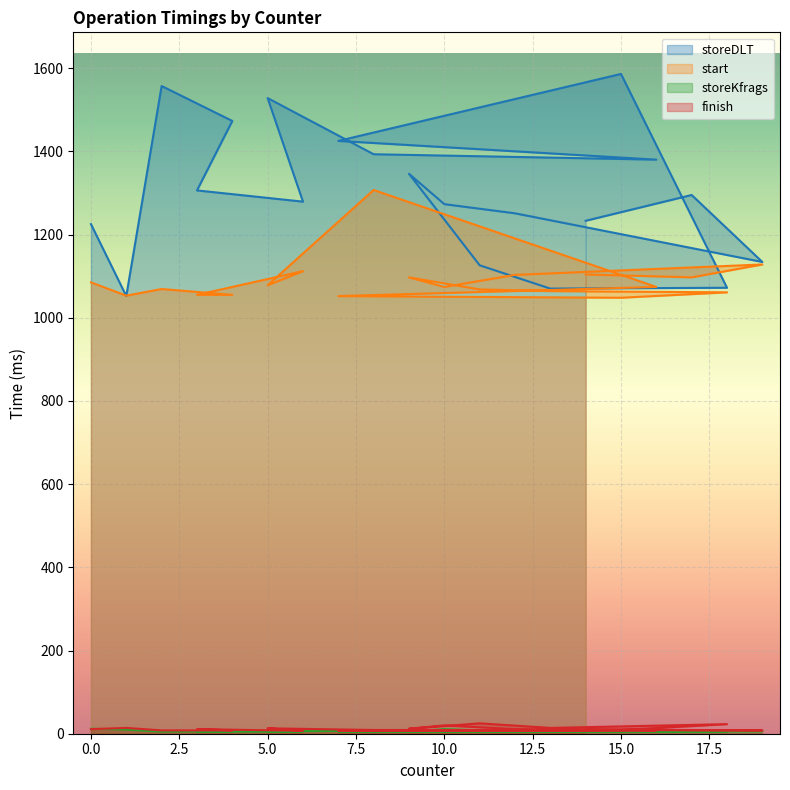

Which series has the largest total across all categories?

storeDLT